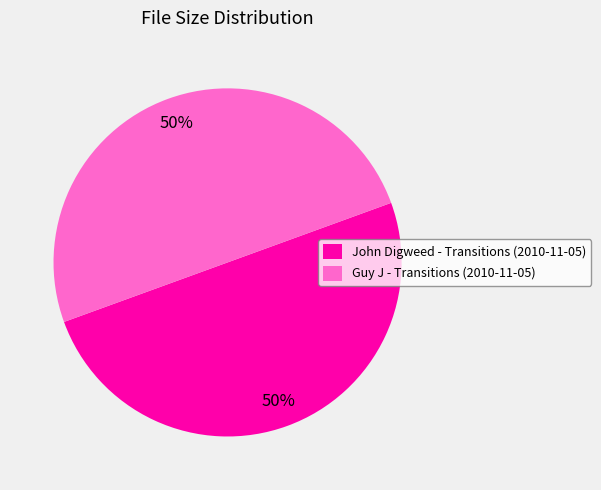

True or false: Guy J - Transitions (2010-11-05) accounts for 50% of the total.

True